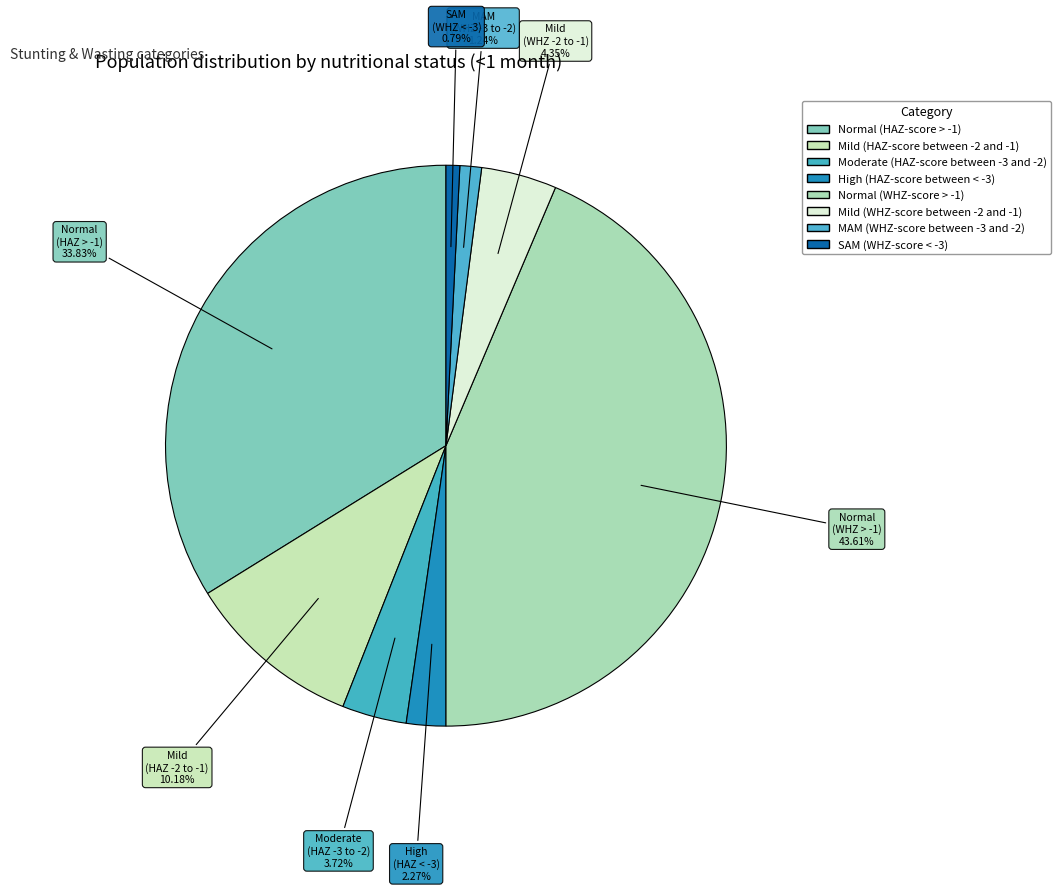

To the nearest percent, what percentage of the pie is High (HAZ-score between < -3)?

2%